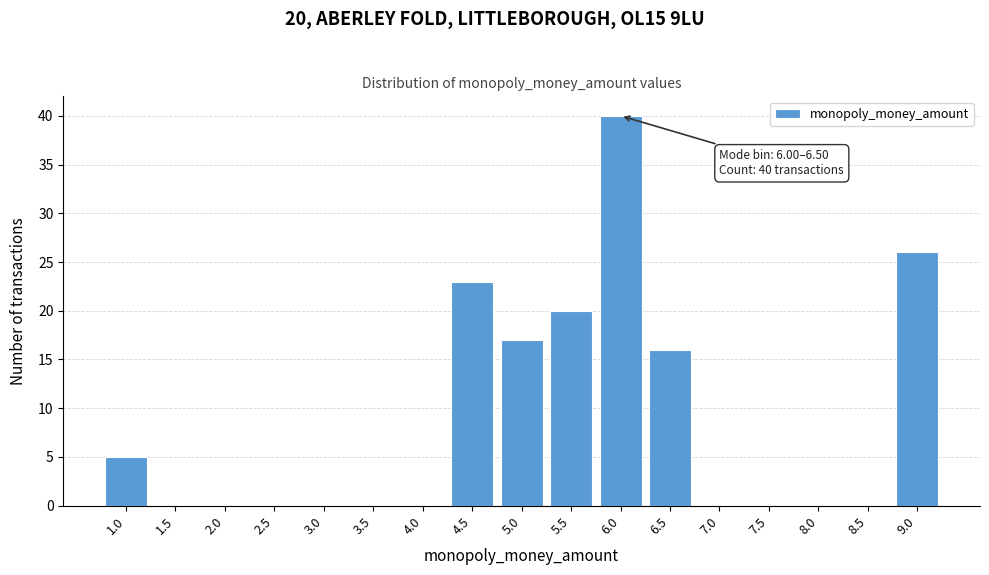

Reading right to left, extract all data points from this chart.

9.0=26	8.5=0	8.0=0	7.5=0	7.0=0	6.5=16	6.0=40	5.5=20	5.0=17	4.5=23	4.0=0	3.5=0	3.0=0	2.5=0	2.0=0	1.5=0	1.0=5